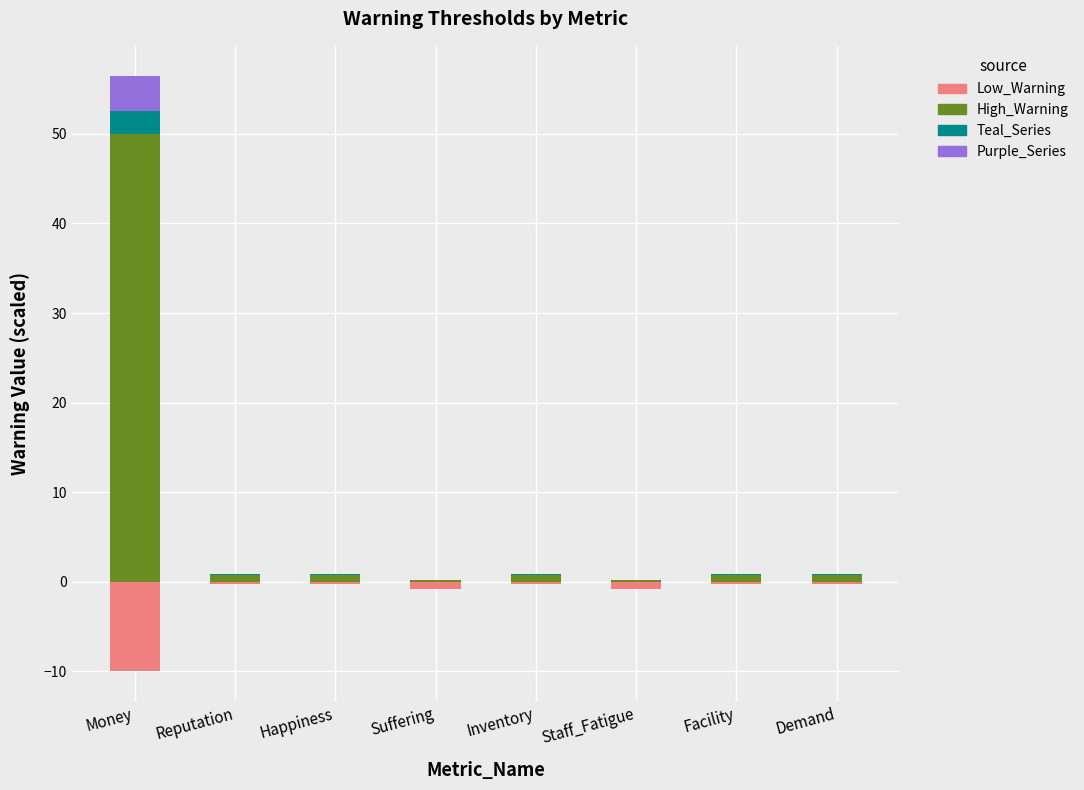

What is the label of the 6th bar from the left?

Staff_Fatigue